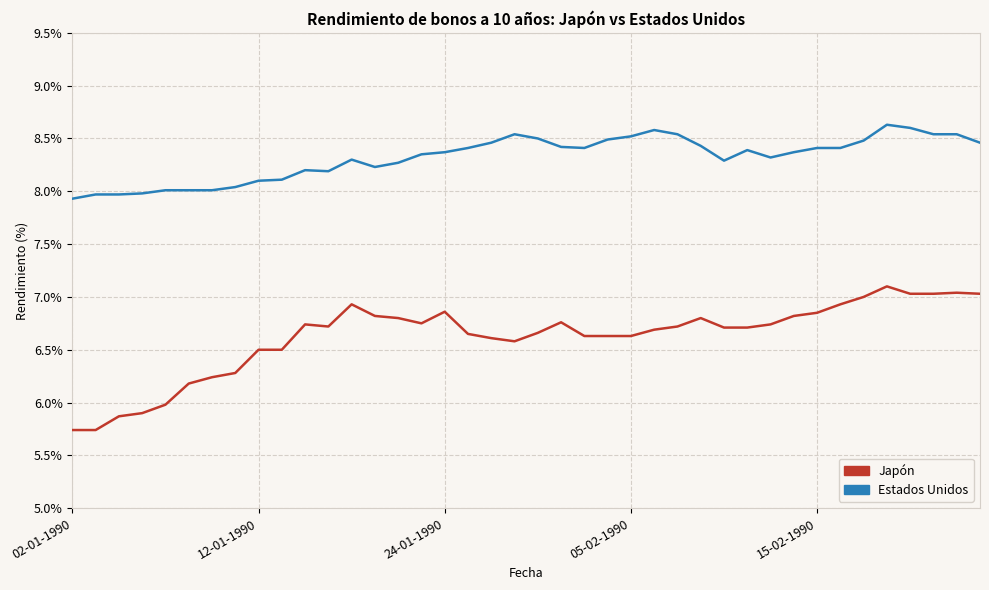

Which series has the largest total across all categories?

Estados Unidos